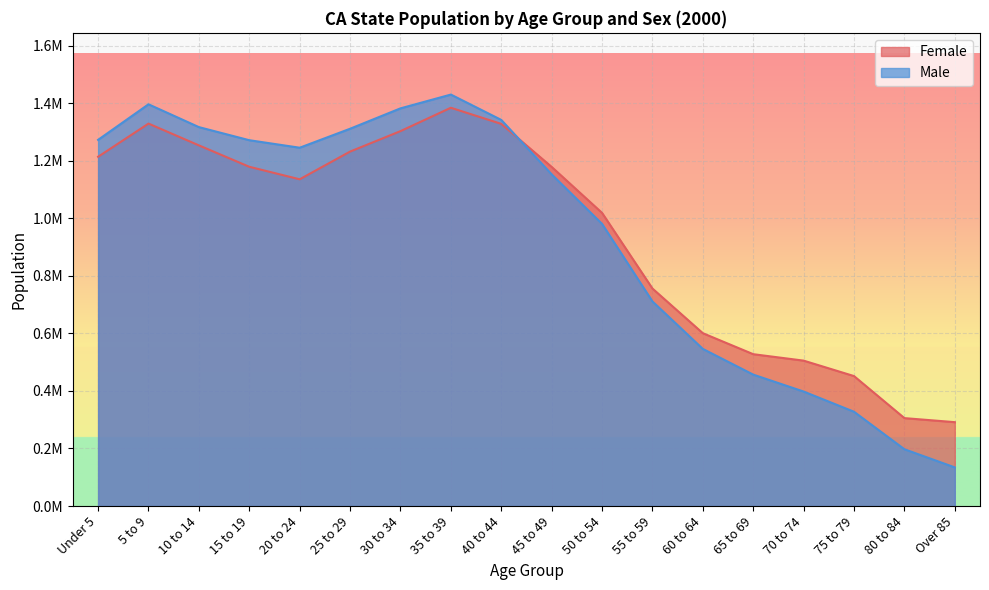

What is the label of the 10th point from the left?

45 to 49